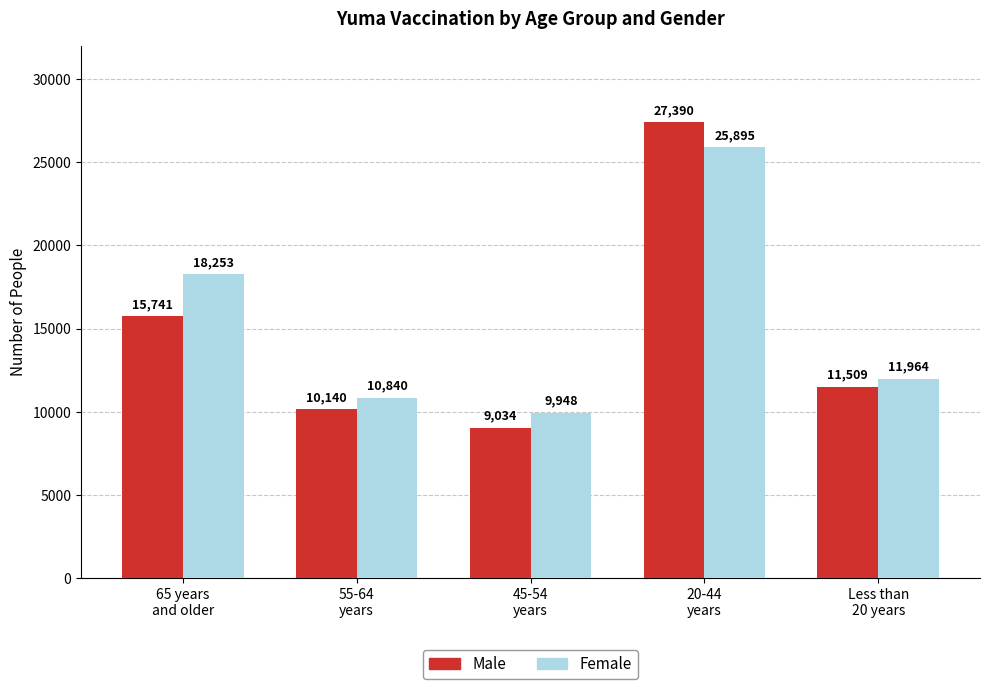

Rank the series at Less than
20 years from lowest to highest value.

Male, Female